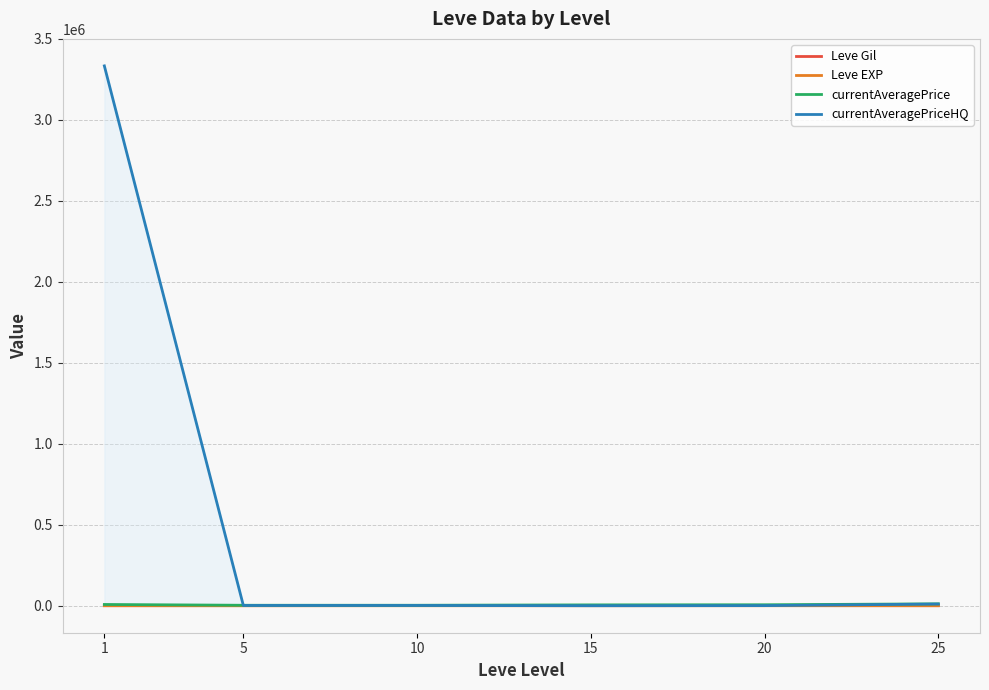

Between 20 and 5, which is larger?

20